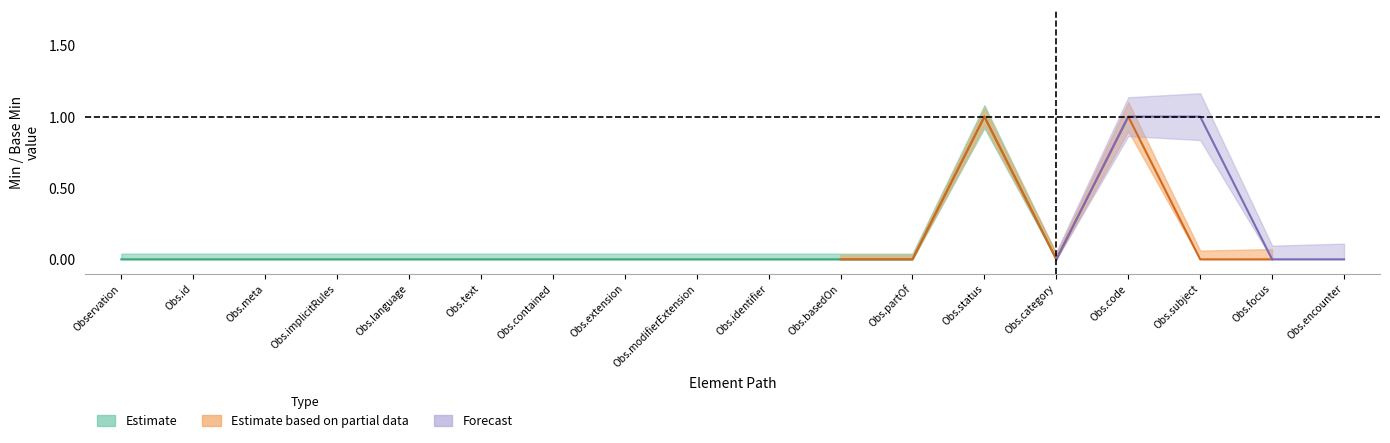

How many categories are shown in the chart?

18